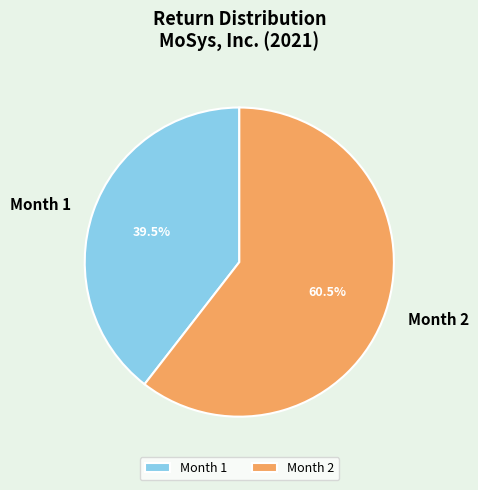

Is there any slice that represents more than half of the pie?

Yes